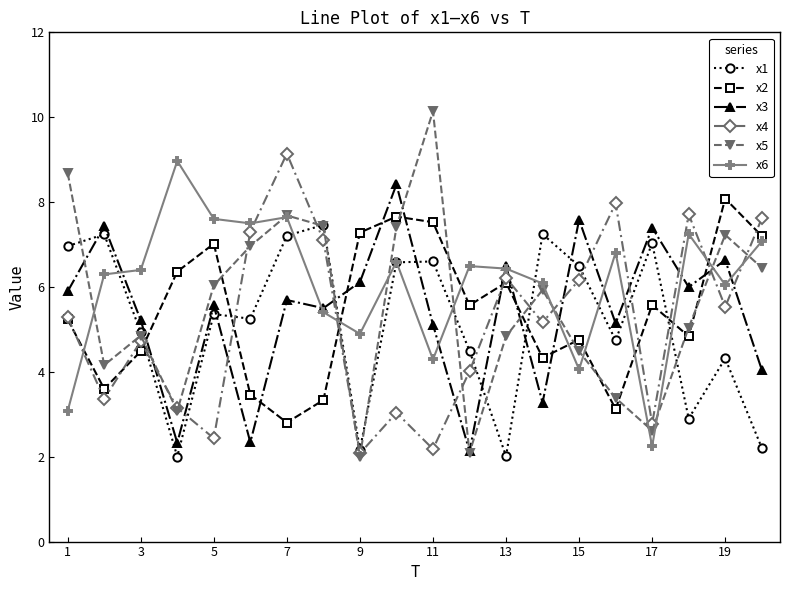

Which series has the widest spread of values?

x5